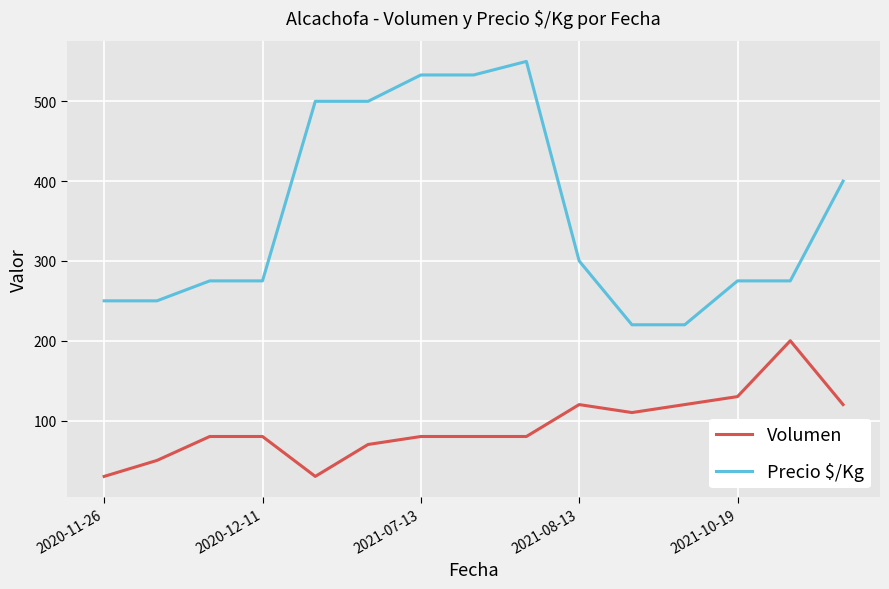

True or false: Precio $/Kg and Volumen cross at least once.

False